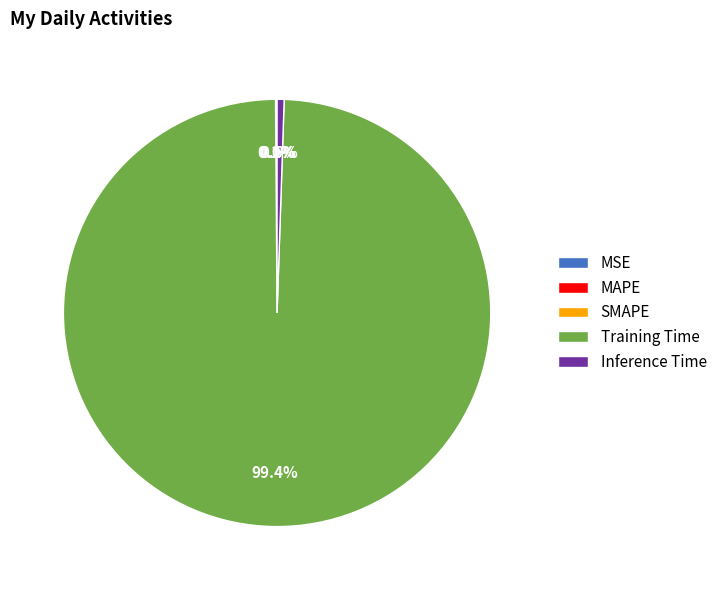

Which category accounts for the majority?

Training Time